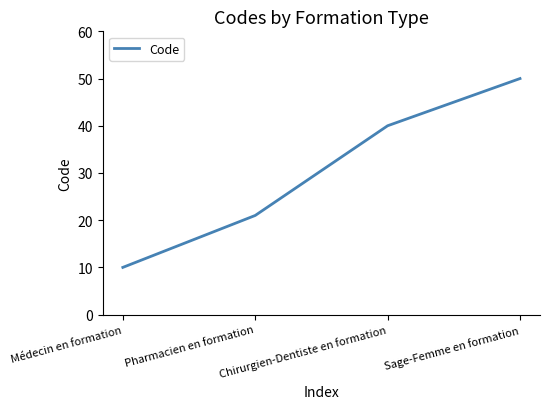

How many series are shown in this chart?

1